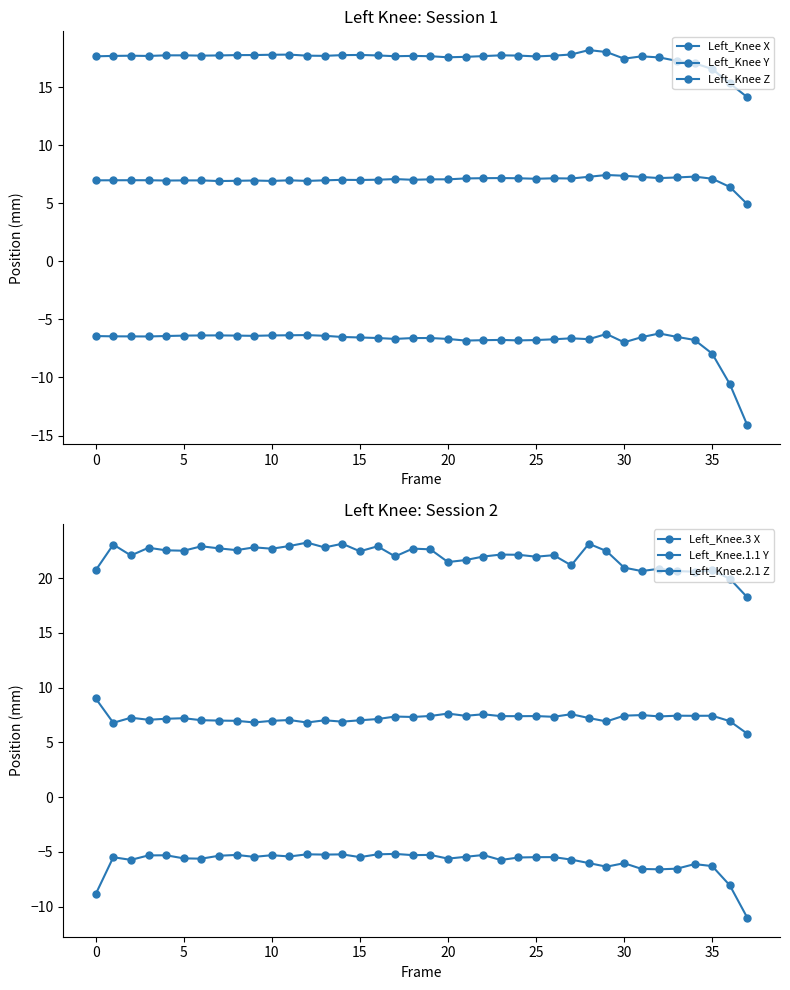

How many interior local valleys does the Left_Knee Y series have?

10